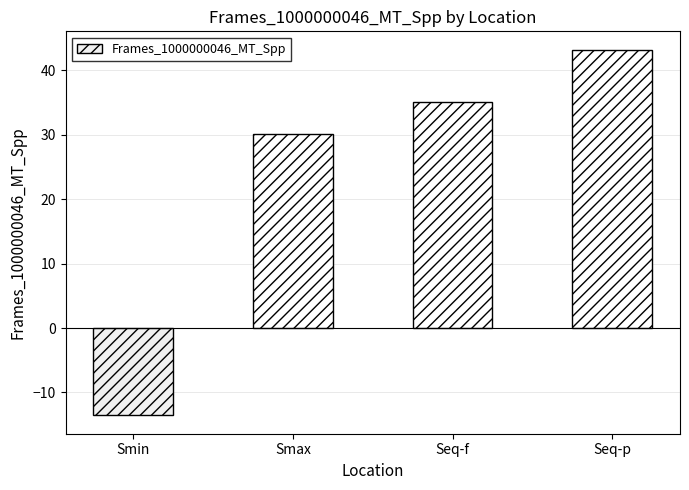

How many values are below 35?

2